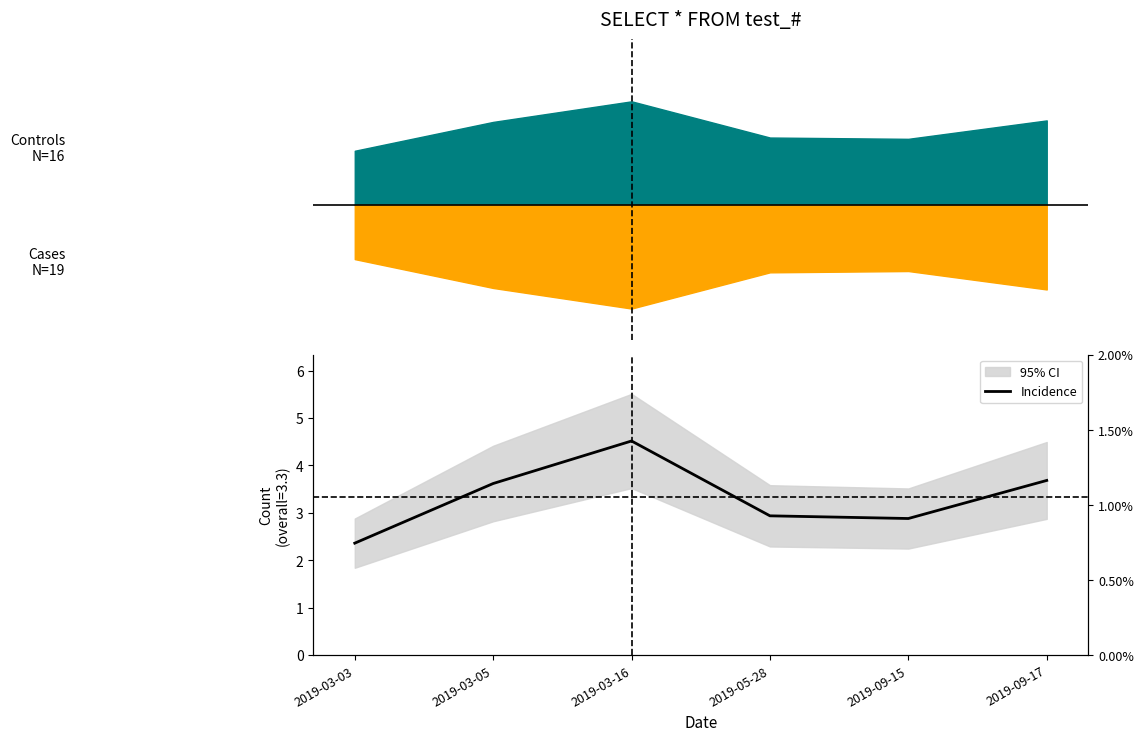

Reading right to left, what are all the values shown in this chart?

2019-09-17=3.7	2019-09-15=2.9	2019-05-28=2.9	2019-03-16=4.5	2019-03-05=3.6	2019-03-03=2.4